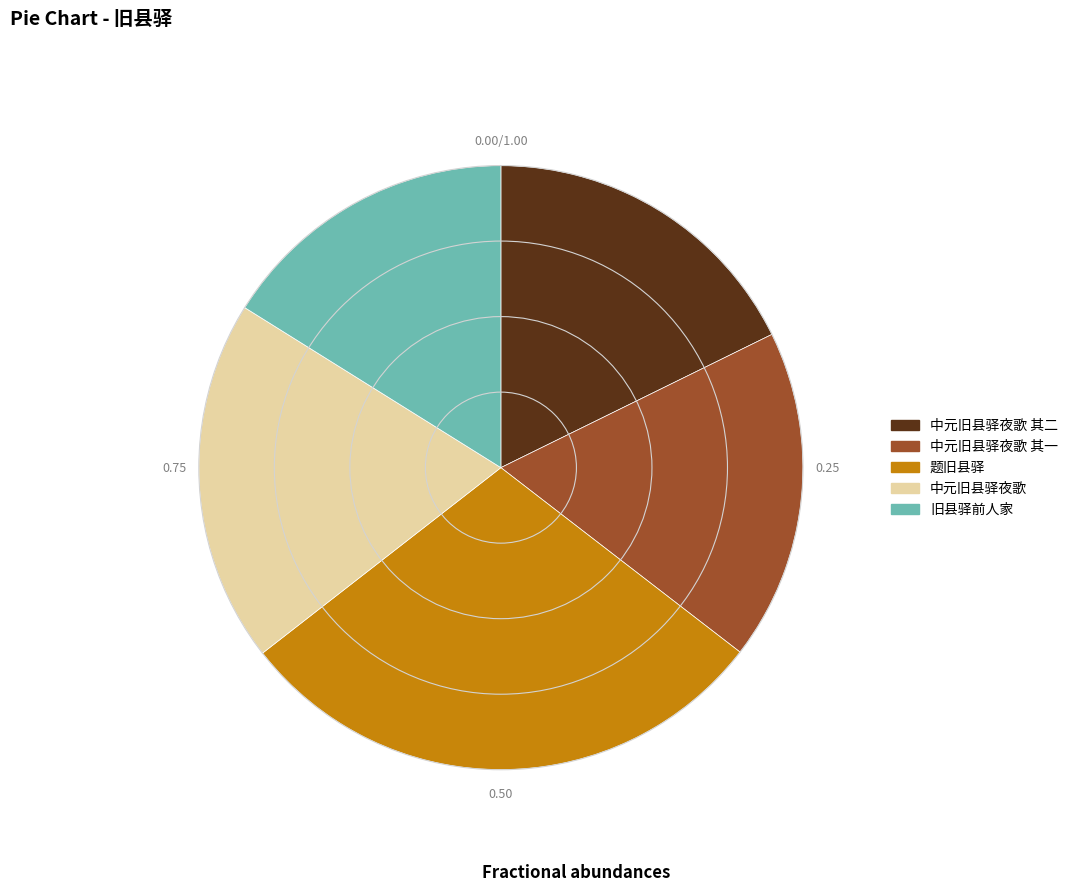

Do 中元旧县驿夜歌 其一 and 中元旧县驿夜歌 其二 together represent more than half of the pie?

No